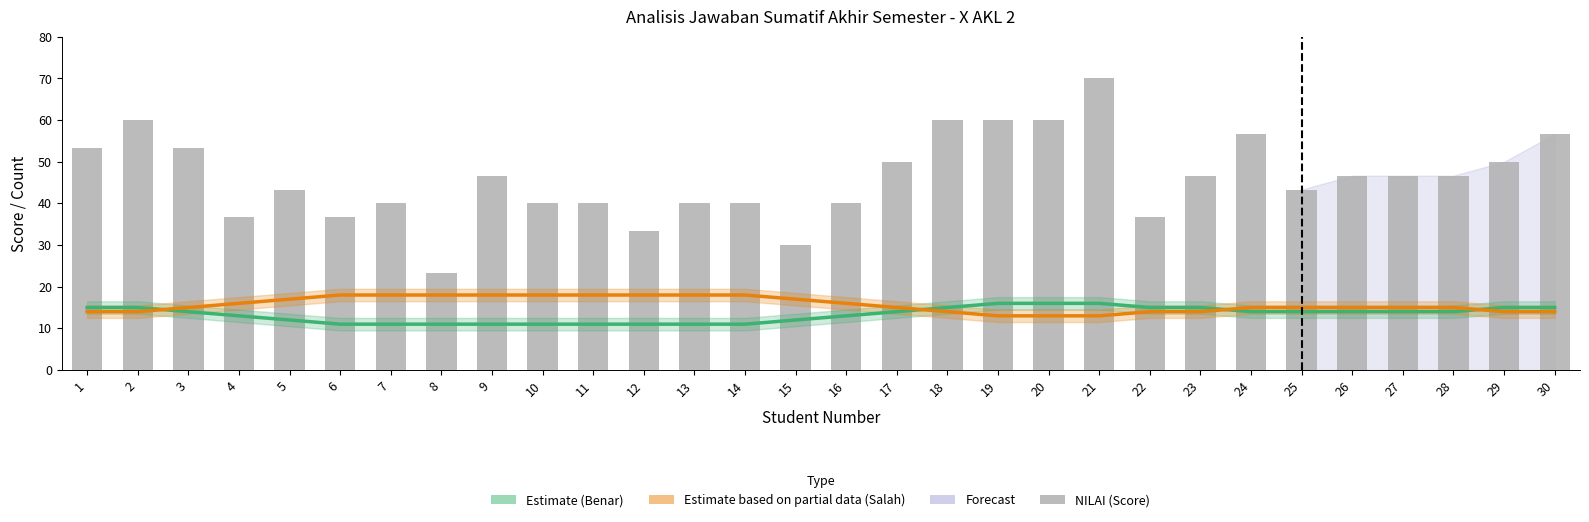

What is the minimum value shown in the chart?

11.0